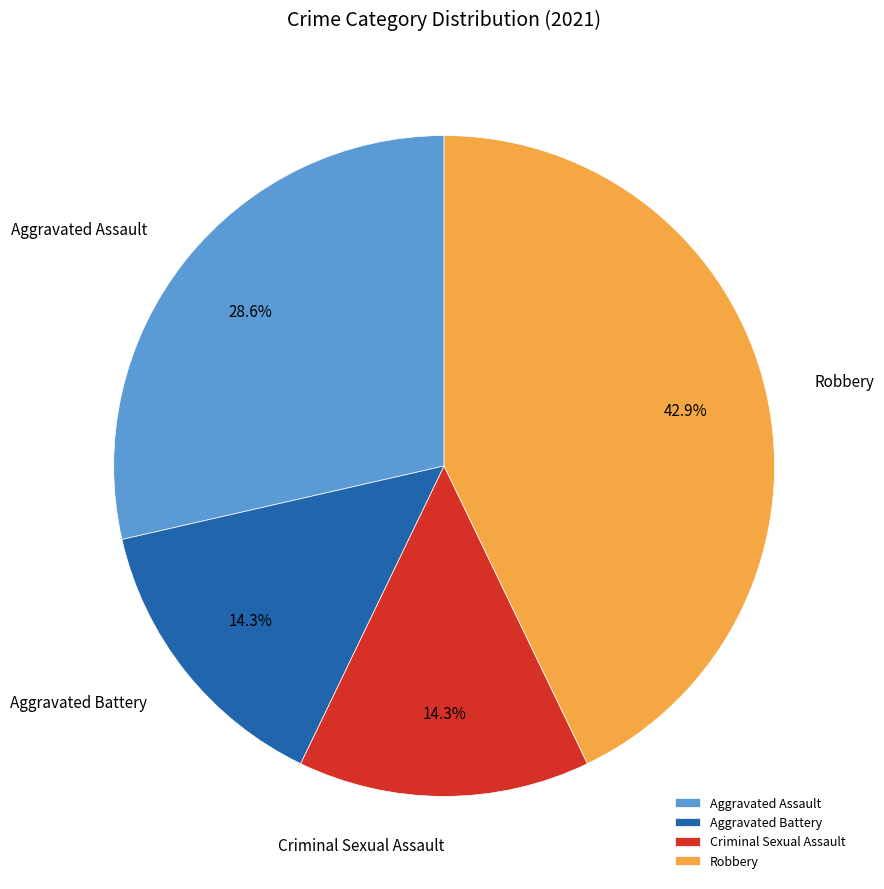

Which category has the biggest portion of the pie?

Robbery